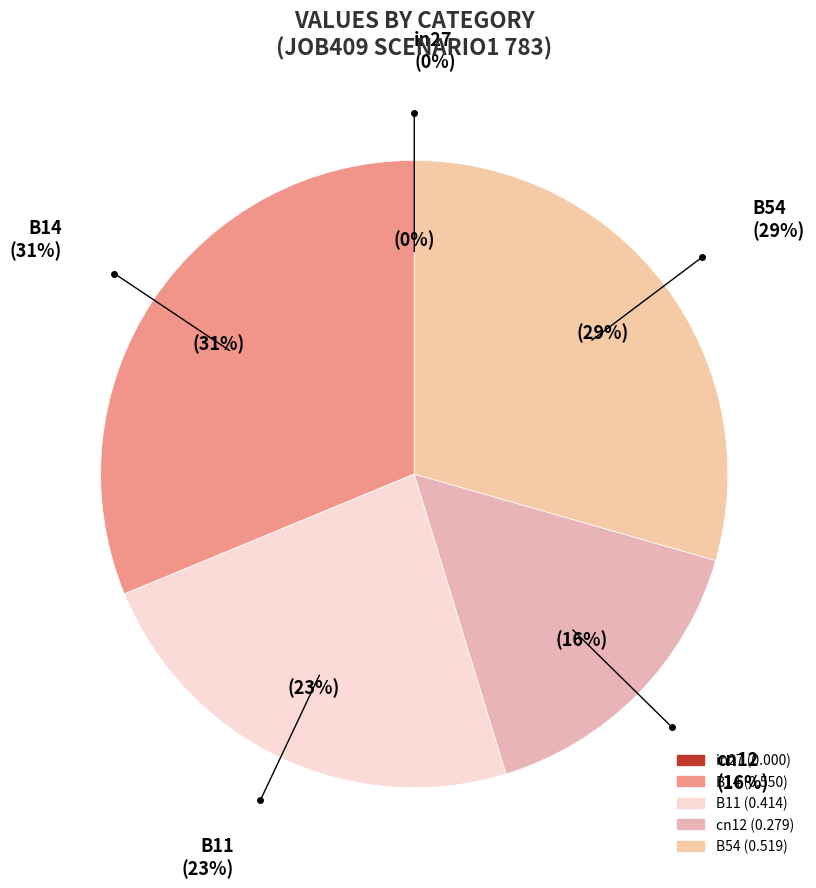

Is it true that cn12 is 26% of the pie?

False